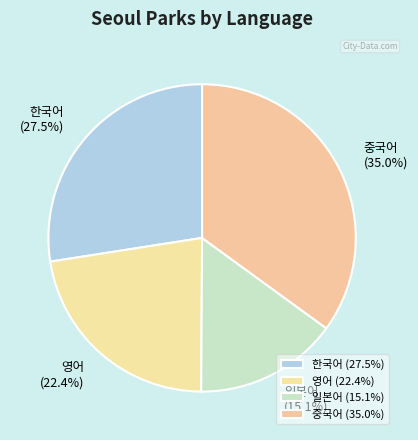

Which has a higher value, 영어 or 일본어?

영어